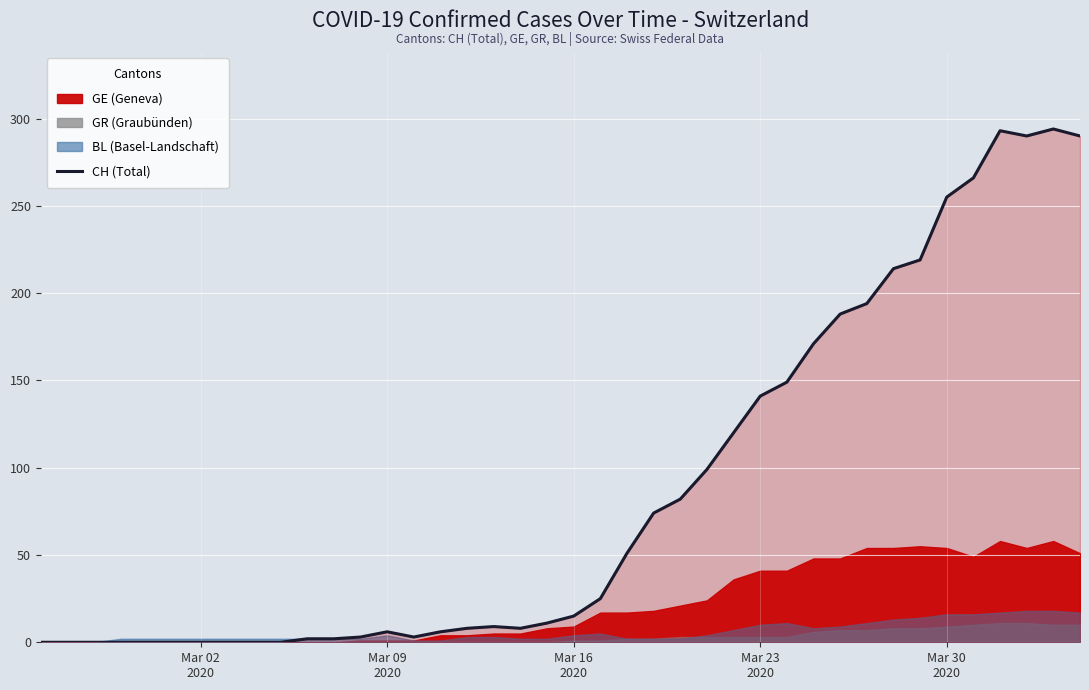

What is the maximum value shown in the chart?

294